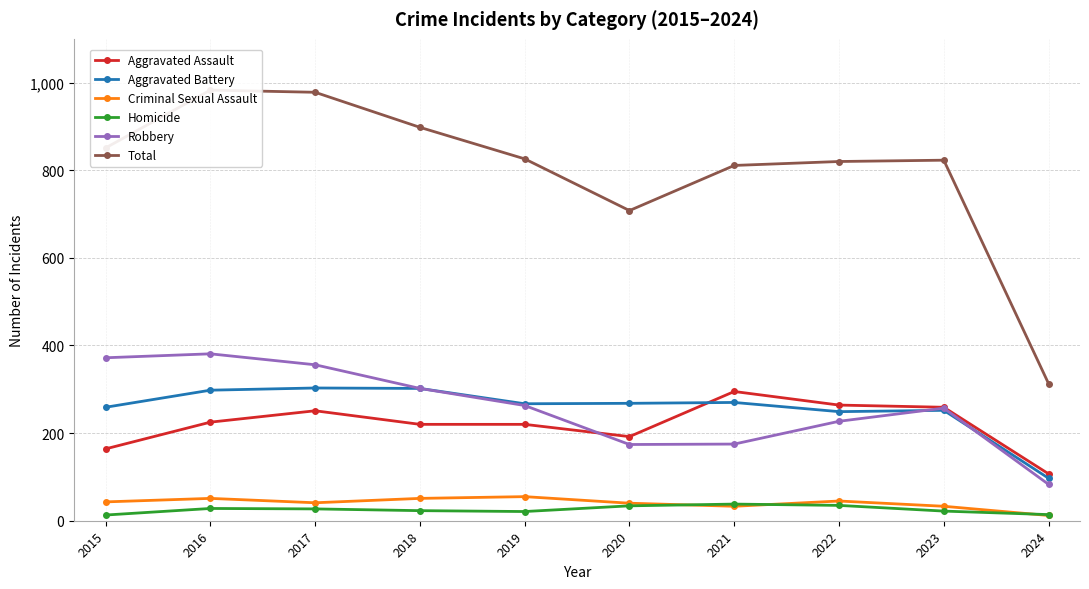

Where does the Total series first go above 826?

2015